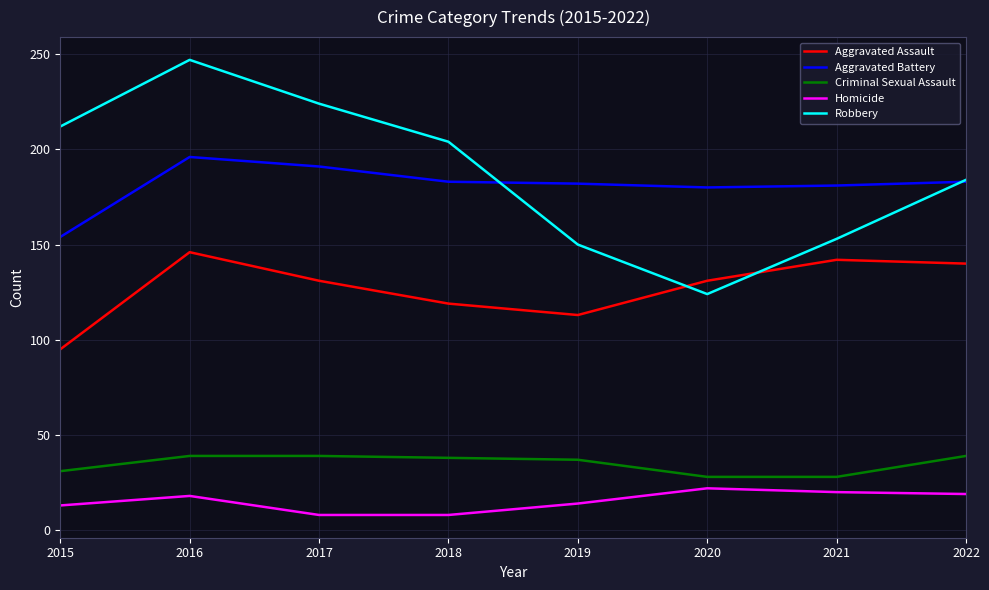

What are all the series names shown in the legend?

Aggravated Assault, Aggravated Battery, Criminal Sexual Assault, Homicide, Robbery